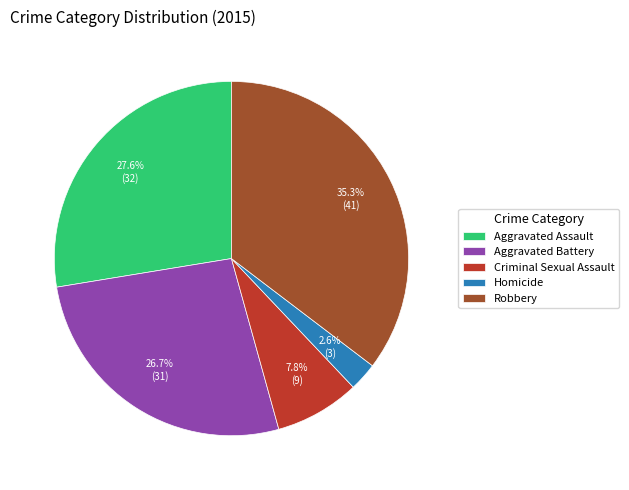

Does Aggravated Battery represent more than half of the total?

No